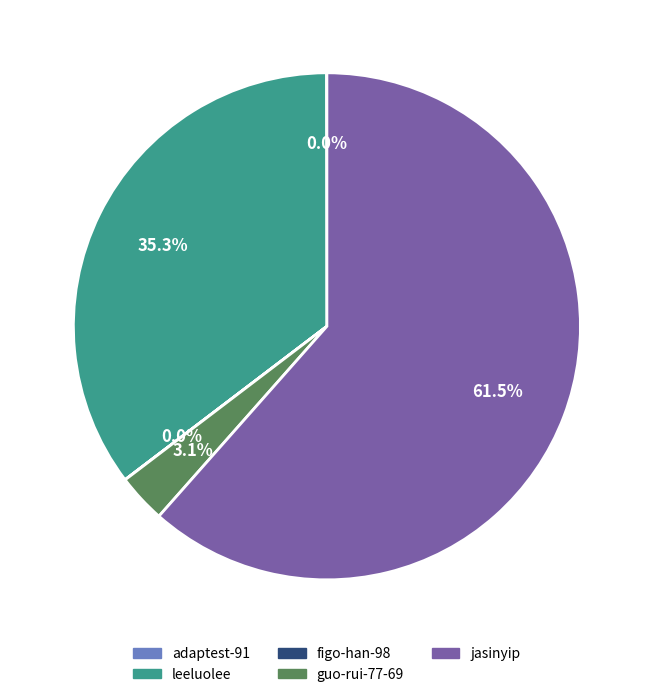

What is the total percentage of guo-rui-77-69 and leeluolee?

38.4%